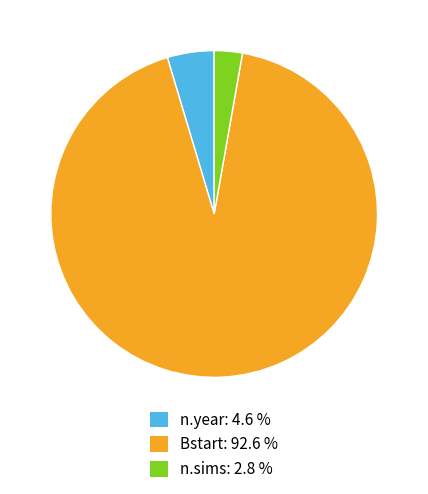

How many slices are in this pie chart?

3